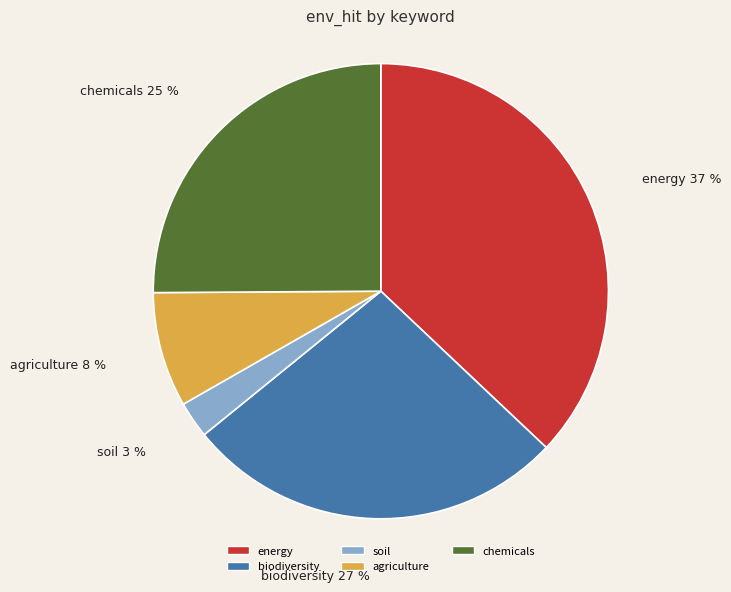

To the nearest percent, what is the combined percentage of energy and chemicals?

62%